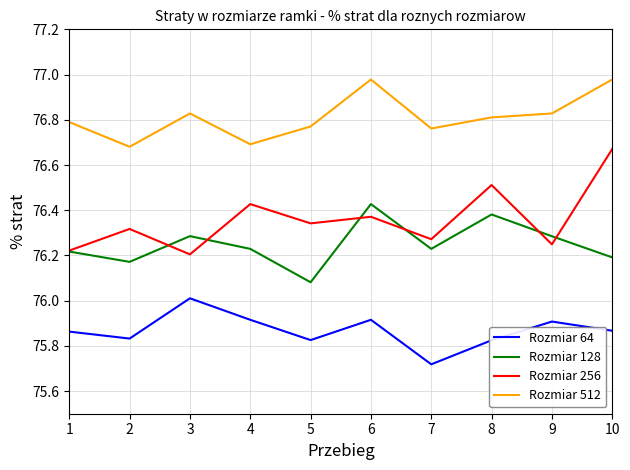

At which label does Rozmiar 64 reach its peak?

3